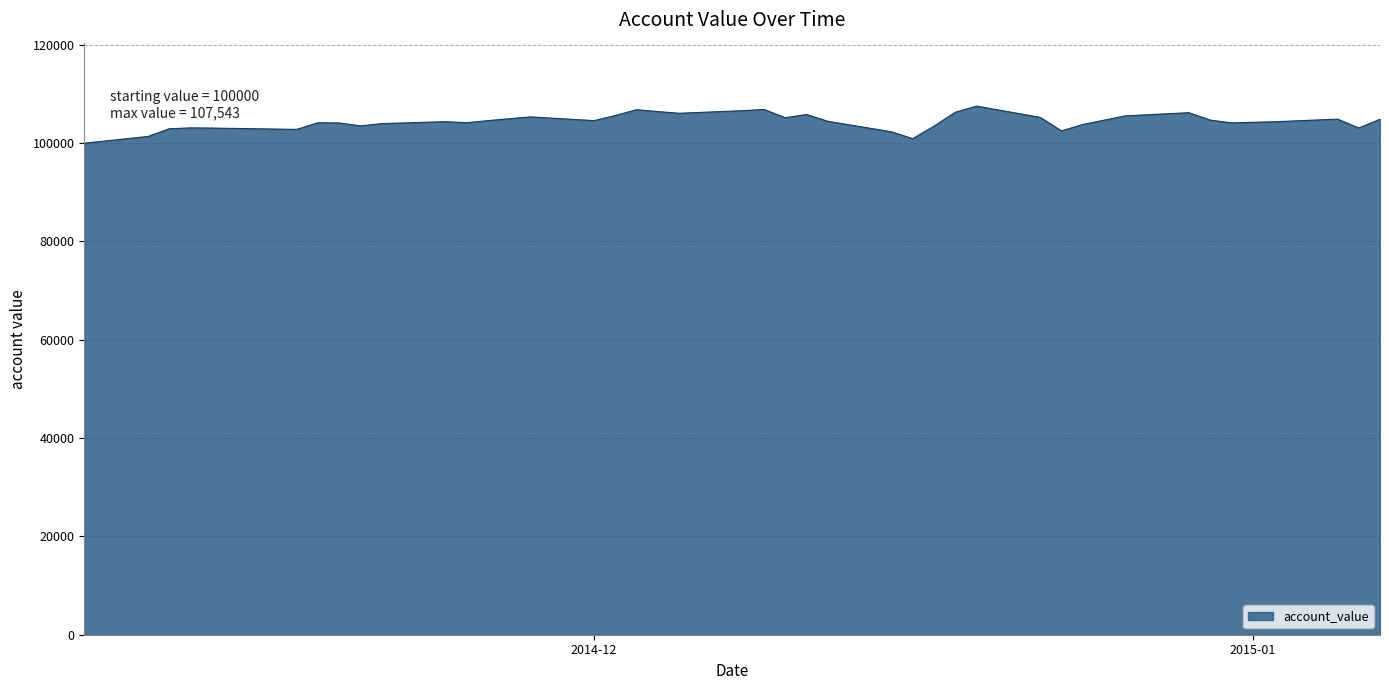

What is the greatest value displayed?

107542.6